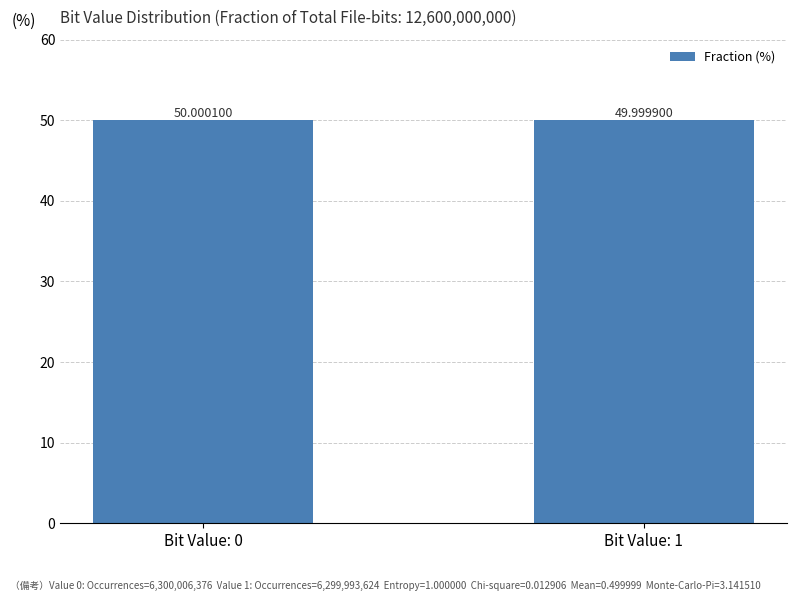

List the labels in order of value, largest first.

Bit Value: 0, Bit Value: 1